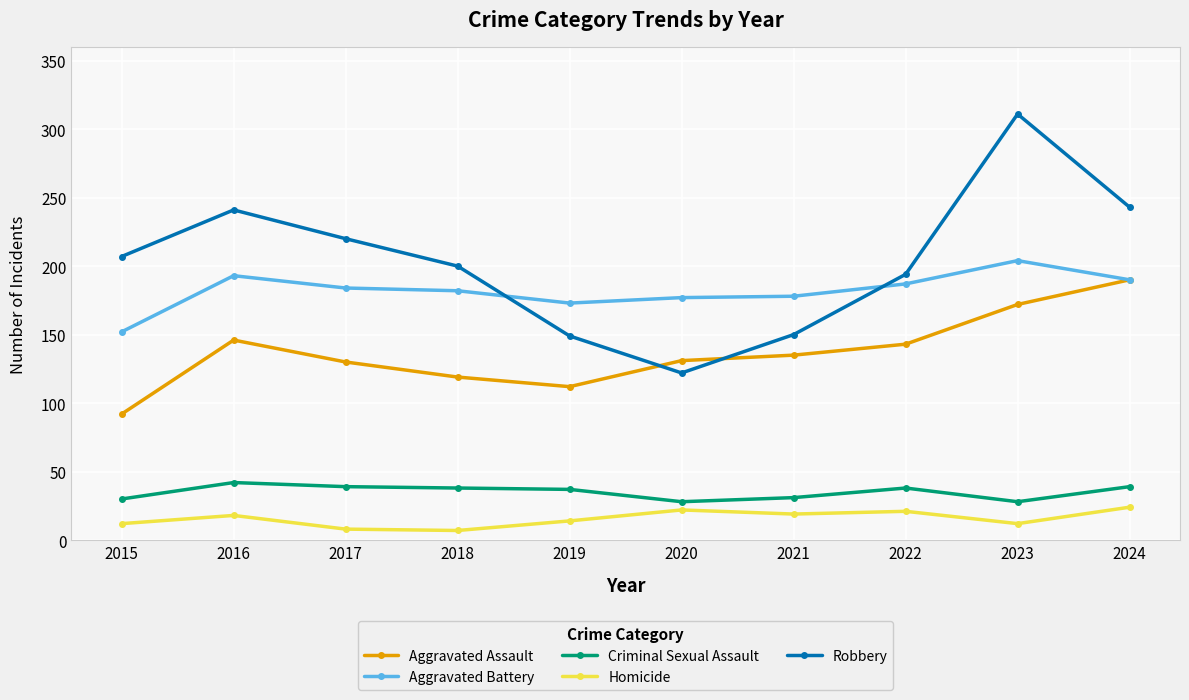

Which series ends up on top after the final intersection of Robbery and Aggravated Battery?

Robbery